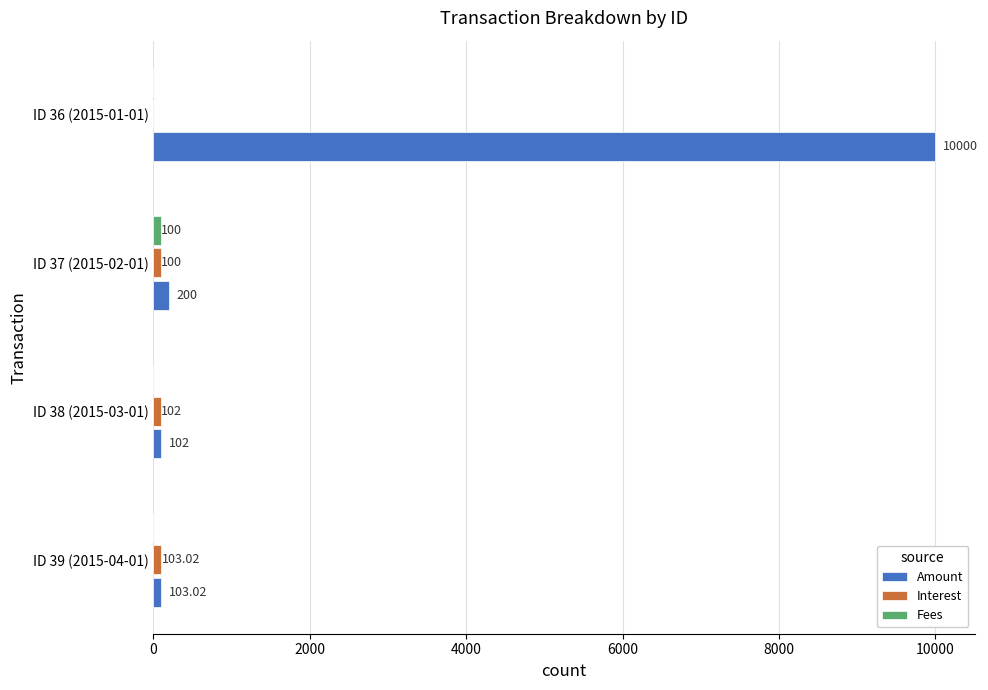

What is the sum of the Amount values at ID 37 (2015-02-01) and ID 39 (2015-04-01)?

303.0